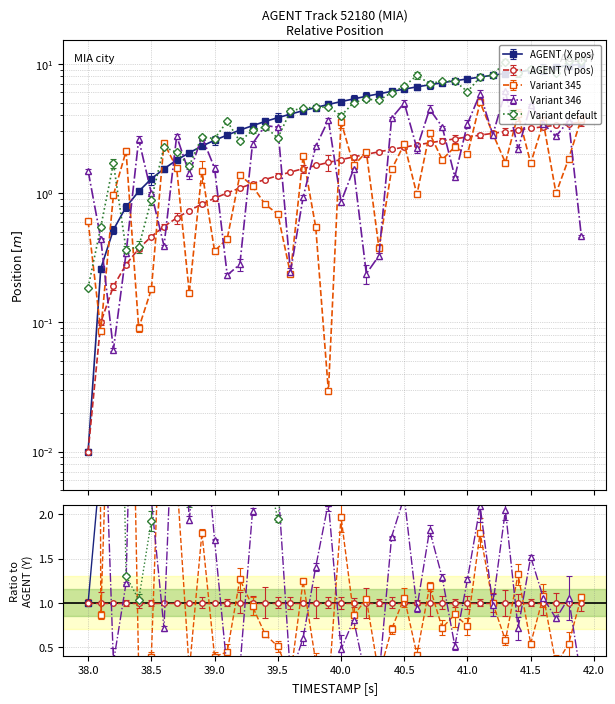

True or false: Y and X intersect in this chart.

False